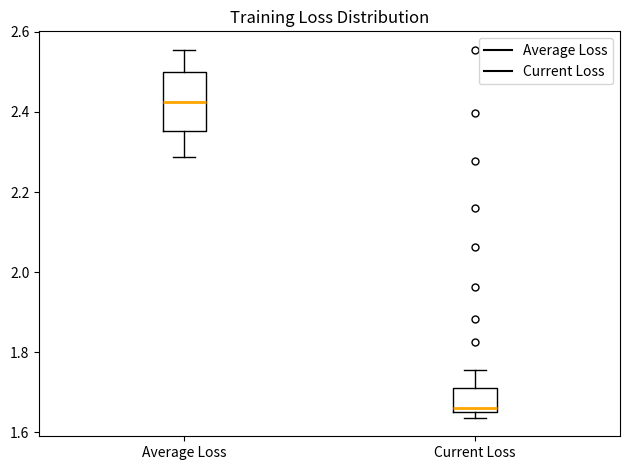

Which box is the tallest, from its lower edge to its upper edge?

Average Loss